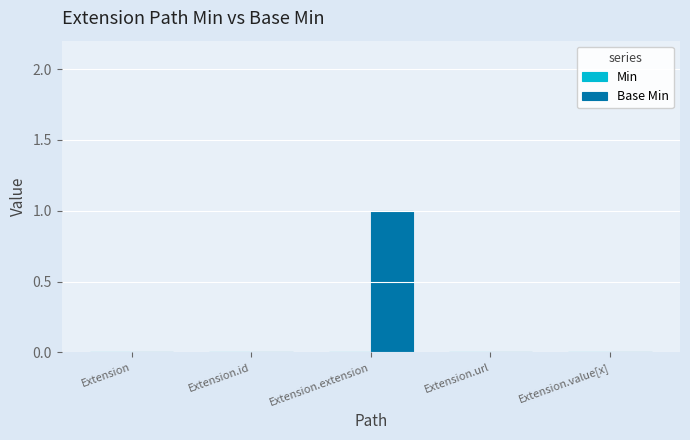

Is it true that the value at Extension.id is 1?

False